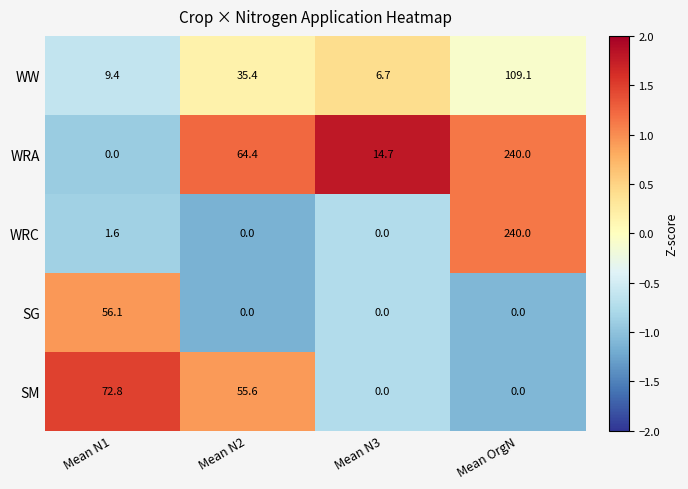

At which category is the sum across all series the highest?

Mean OrgN